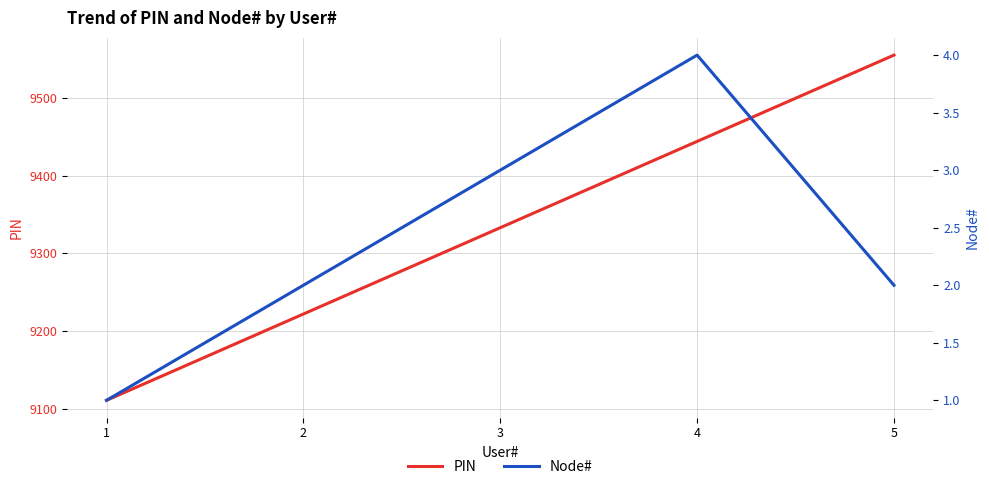

True or false: PIN and Node# intersect in this chart.

False